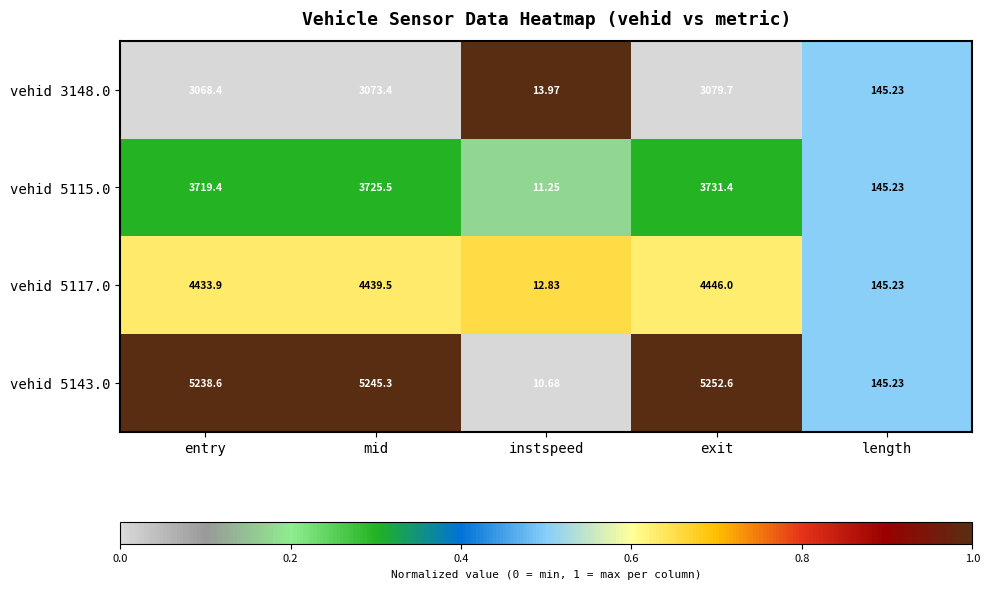

At which category does the chart reach its peak across all series?

exit